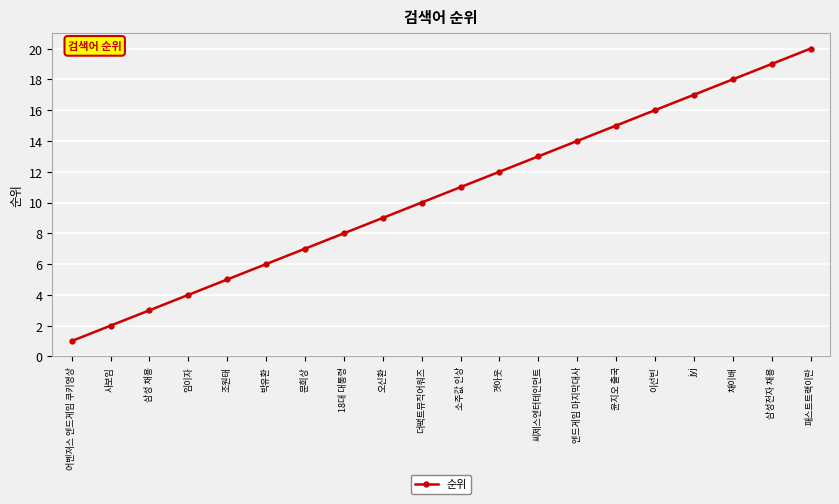

The chart shows a value of 1 at 어벤져스 엔드게임 쿠키영상. True or false?

True